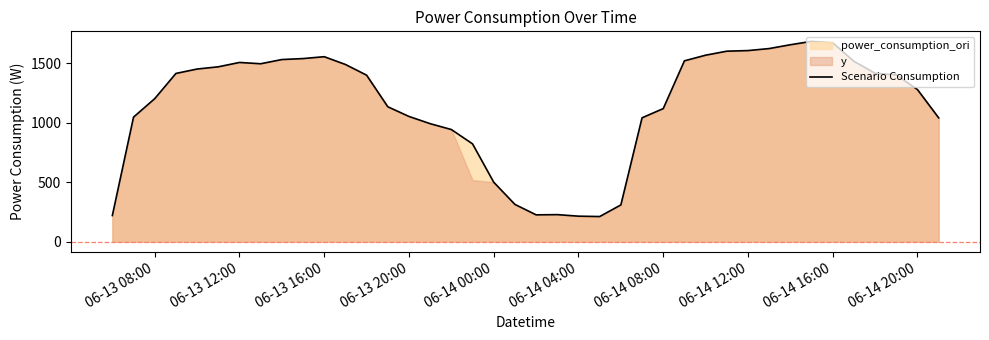

The Scenario Consumption series shows 1633.3 at 06-13 08:00. True or false?

False